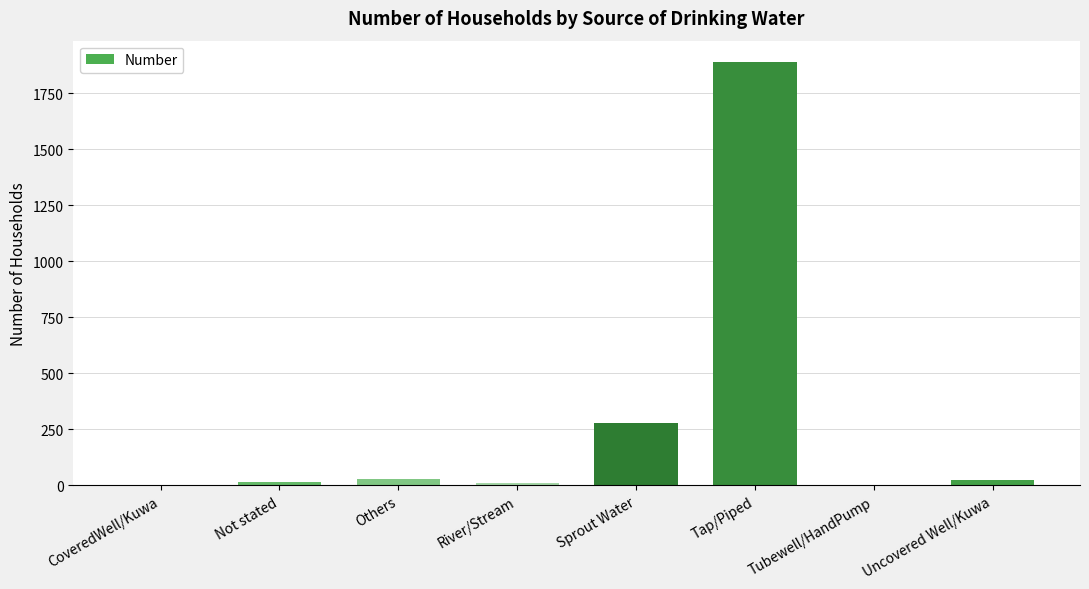

How many distinct data groups are displayed?

1